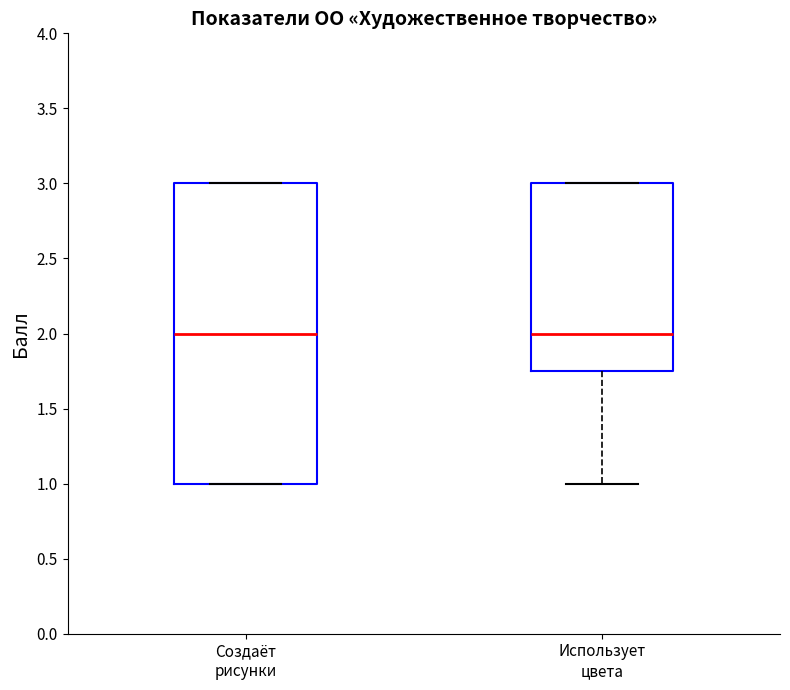

Comparing the boxes themselves (not the whiskers), which one is the tallest?

Создаёт рисунки